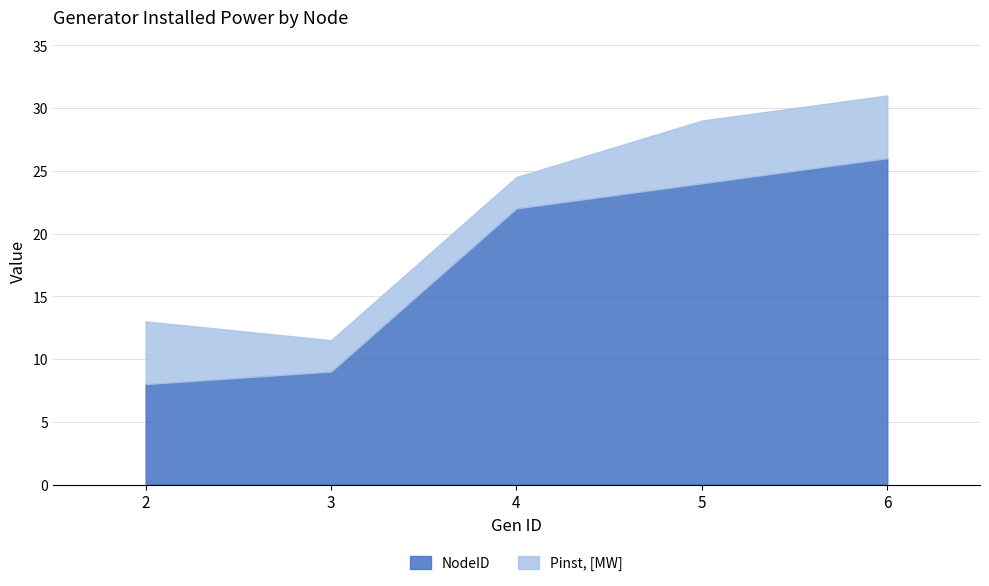

Which series has the widest spread of values?

NodeID